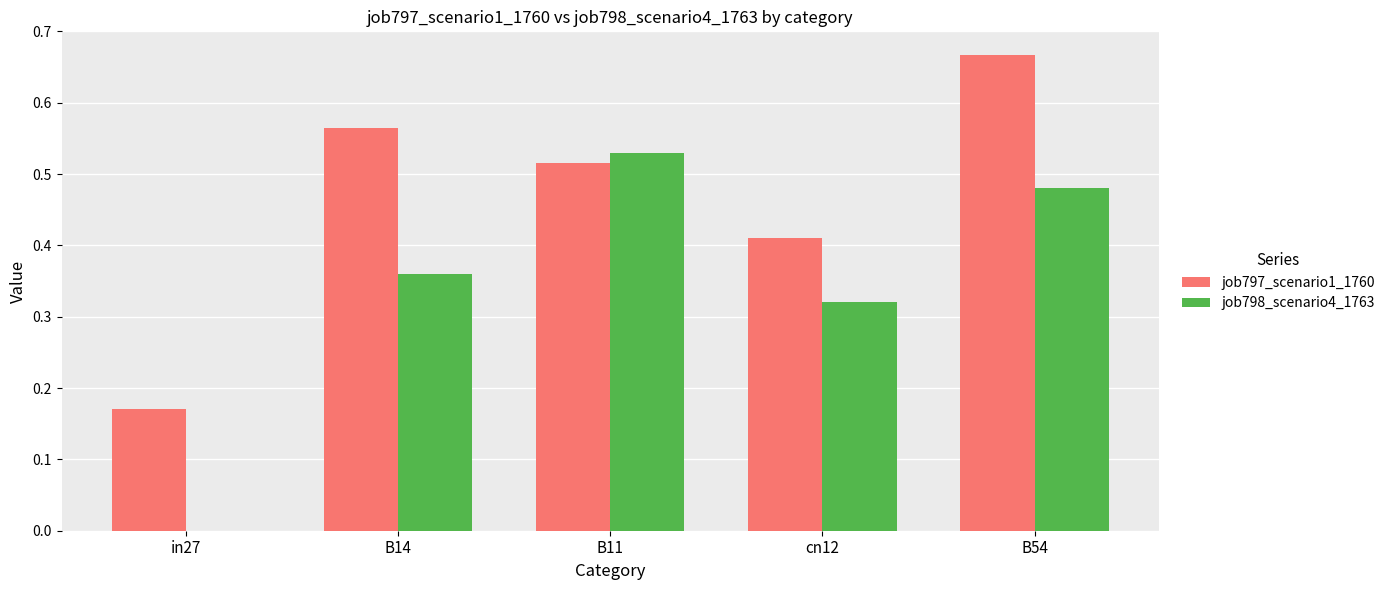

Which series has the largest range (max minus min)?

job798_scenario4_1763